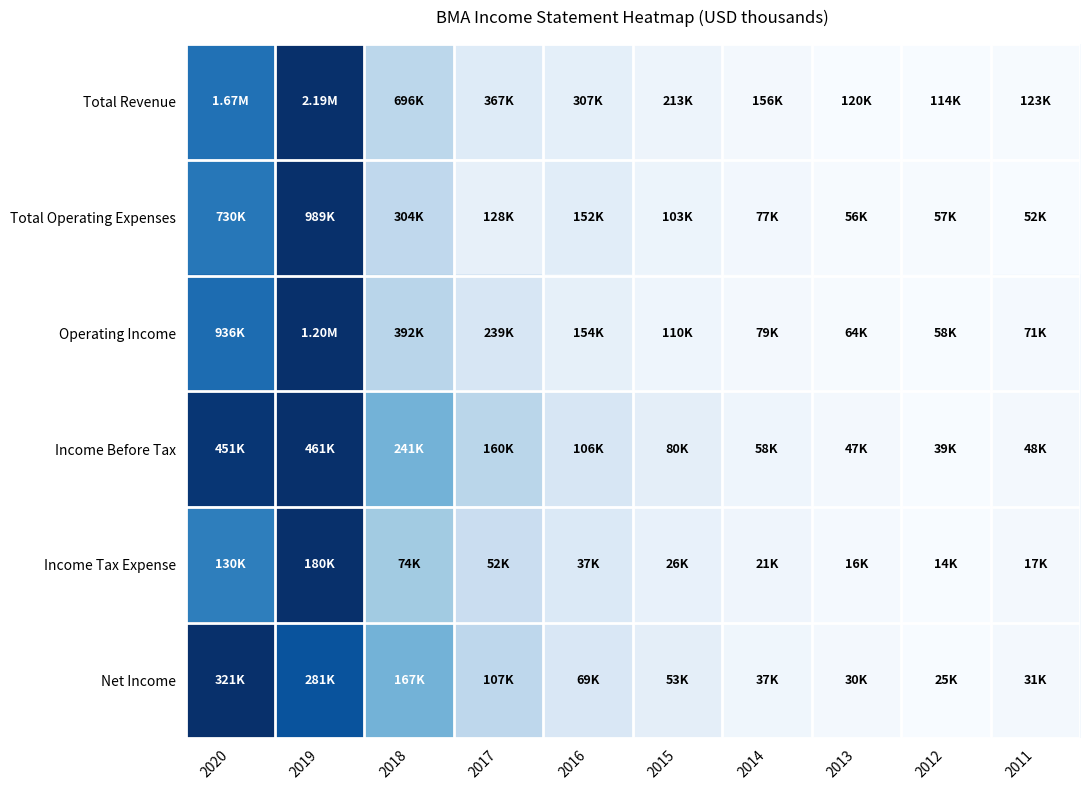

Reading left to right, what are all the values shown in this chart?

Total Revenue: 2020=0.7	2019=1.0	2018=0.3	2017=0.1	2016=0.1	2015=0.0	2014=0.0	2013=0.0	2012=0.0	2011=0.0
Total Operating Expenses: 2020=0.7	2019=1.0	2018=0.3	2017=0.1	2016=0.1	2015=0.1	2014=0.0	2013=0.0	2012=0.0	2011=0.0
Operating Income: 2020=0.8	2019=1.0	2018=0.3	2017=0.2	2016=0.1	2015=0.0	2014=0.0	2013=0.0	2012=0.0	2011=0.0
Income Before Tax: 2020=1.0	2019=1.0	2018=0.5	2017=0.3	2016=0.2	2015=0.1	2014=0.0	2013=0.0	2012=0.0	2011=0.0
Income Tax Expense: 2020=0.7	2019=1.0	2018=0.4	2017=0.2	2016=0.1	2015=0.1	2014=0.0	2013=0.0	2012=0.0	2011=0.0
Net Income: 2020=1.0	2019=0.9	2018=0.5	2017=0.3	2016=0.1	2015=0.1	2014=0.0	2013=0.0	2012=0.0	2011=0.0